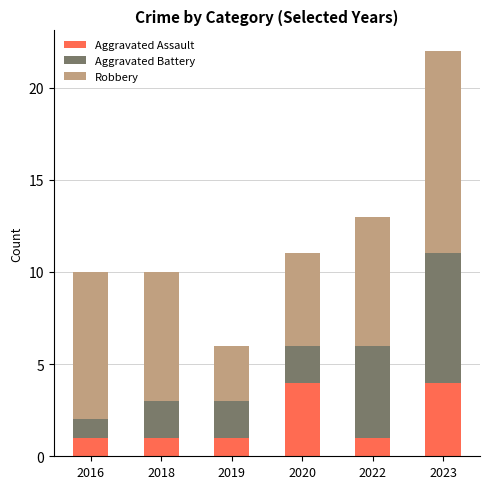

What is the average value of the Aggravated Assault series?

2